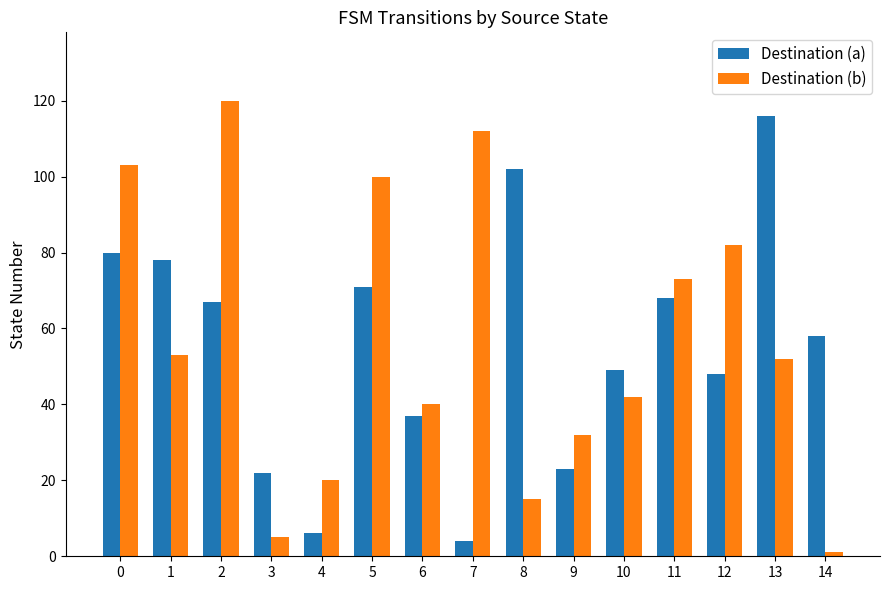

Reading right to left, list all the values displayed in this chart.

Destination (a): 14=58	13=116	12=48	11=68	10=49	9=23	8=102	7=4	6=37	5=71	4=6	3=22	2=67	1=78	0=80
Destination (b): 14=1	13=52	12=82	11=73	10=42	9=32	8=15	7=112	6=40	5=100	4=20	3=5	2=120	1=53	0=103